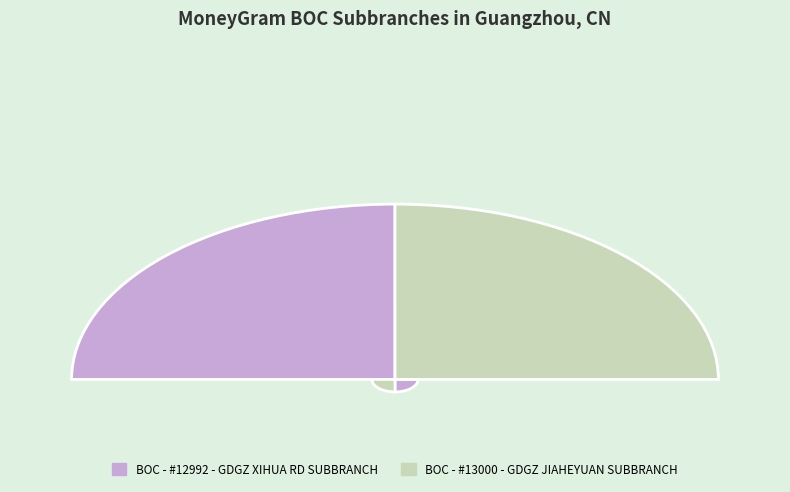

What percentage is the BOC - #12992 - GDGZ XIHUA RD SUBBRANCH slice, to the nearest percent?

50%